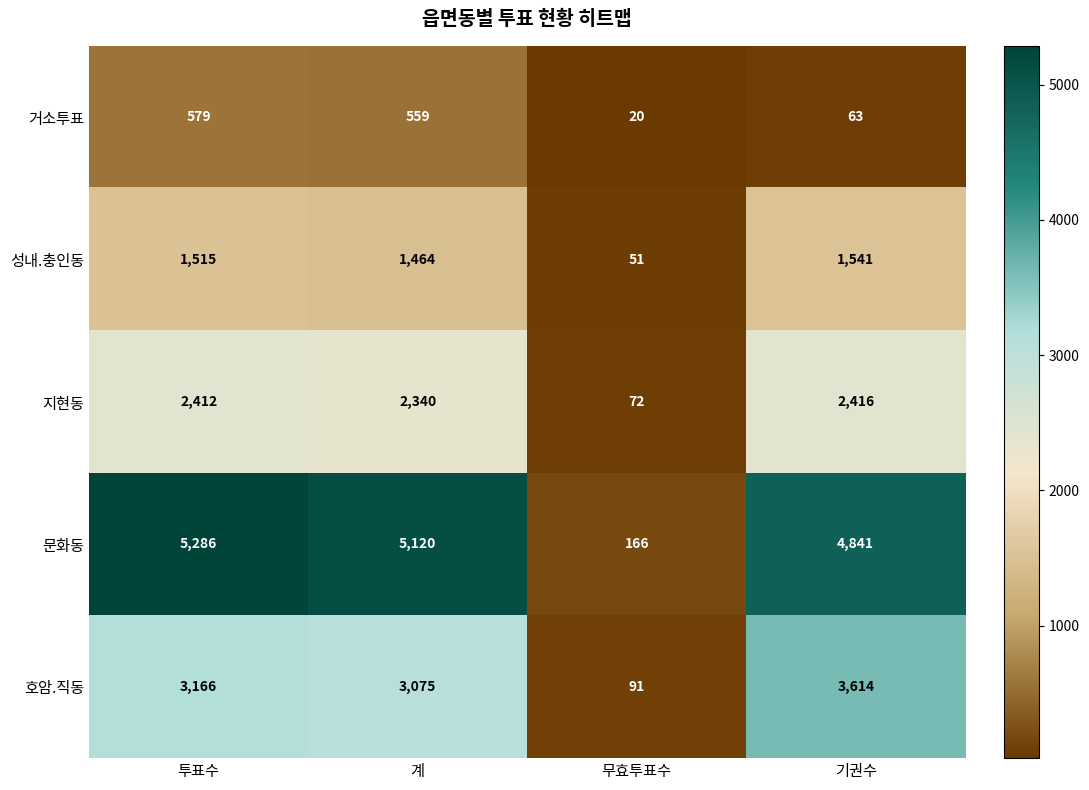

At 투표수, list the series in order from largest to smallest.

문화동, 호암.직동, 지현동, 성내.충인동, 거소투표